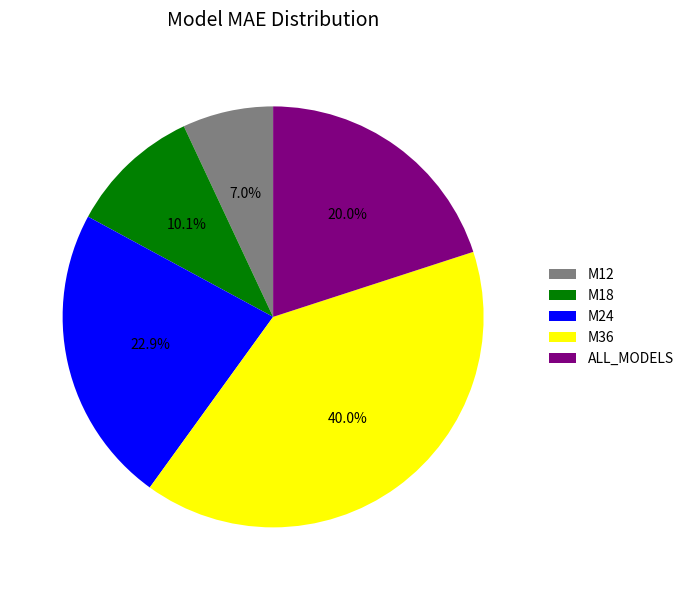

To the nearest percent, what portion does ALL_MODELS represent?

20%